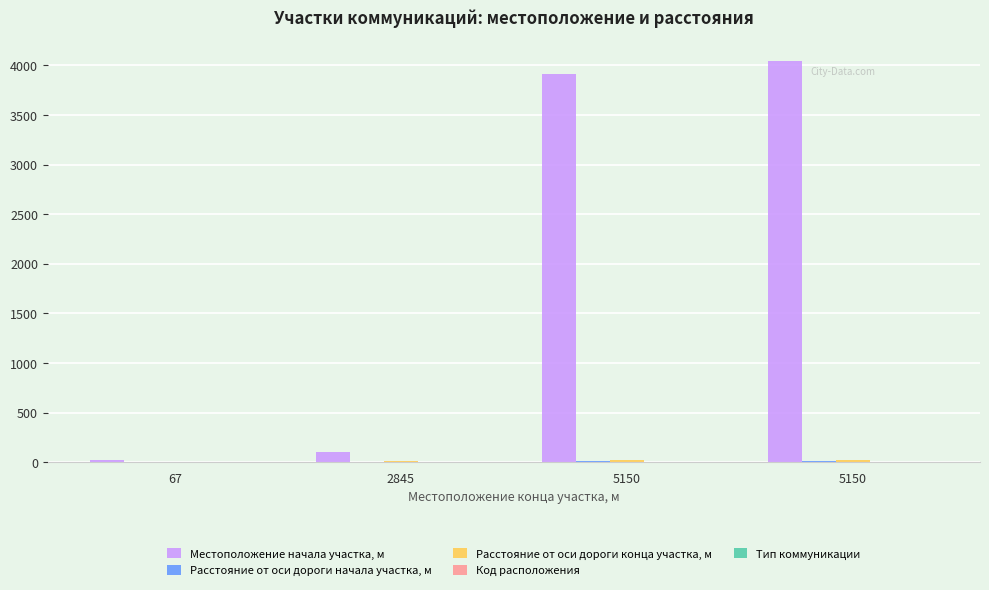

Count the number of categories in the chart.

4